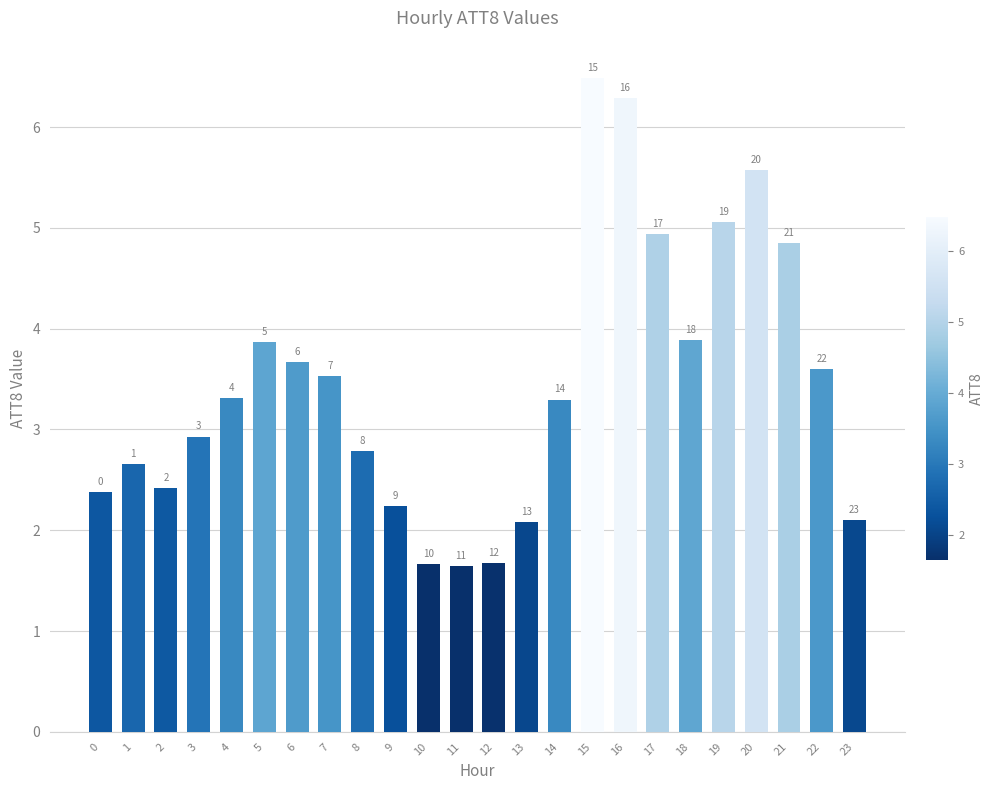

Read the value at 6.

3.7